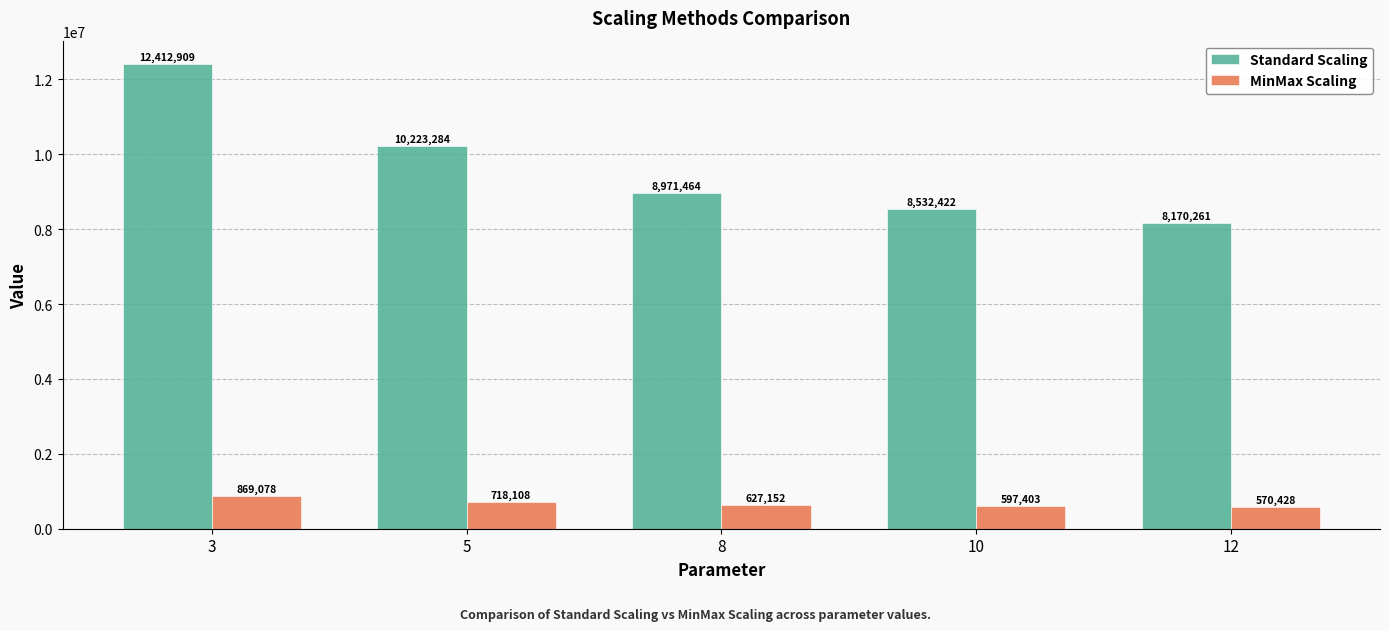

What is the difference between the second highest and minimum values in the Standard Scaling series?

2053023